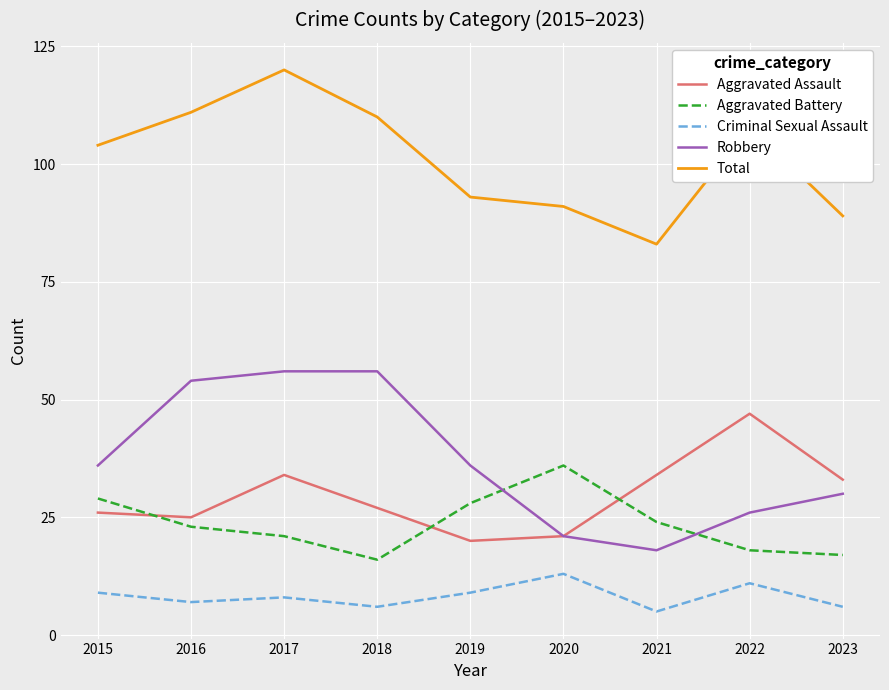

What is the sum of all Aggravated Battery values?

212